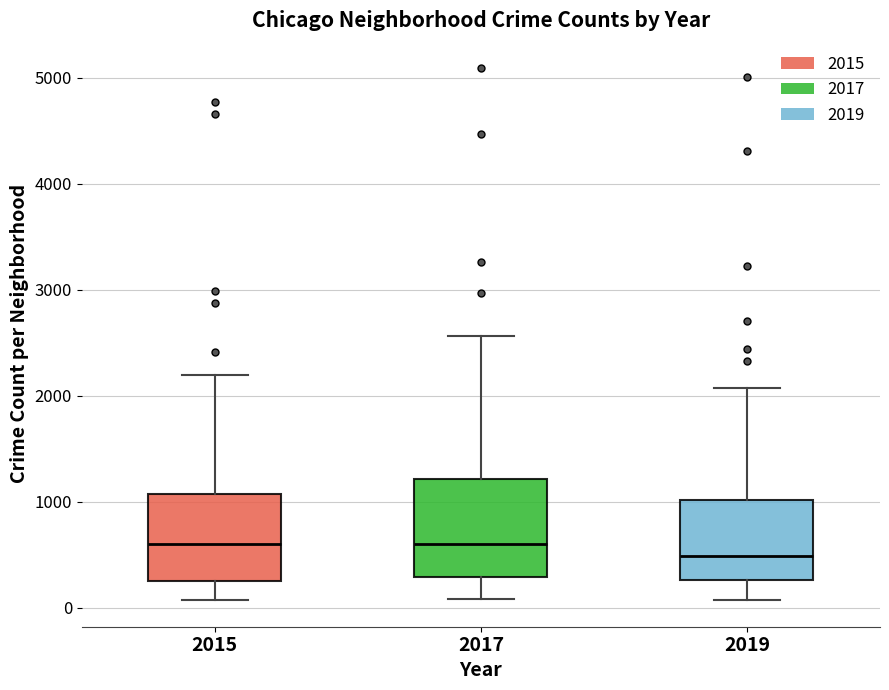

Where is the upper edge of the box at x = 2015 on the y-axis? The values are not printed on the chart, so give them approximately, as read against the axis.

1100